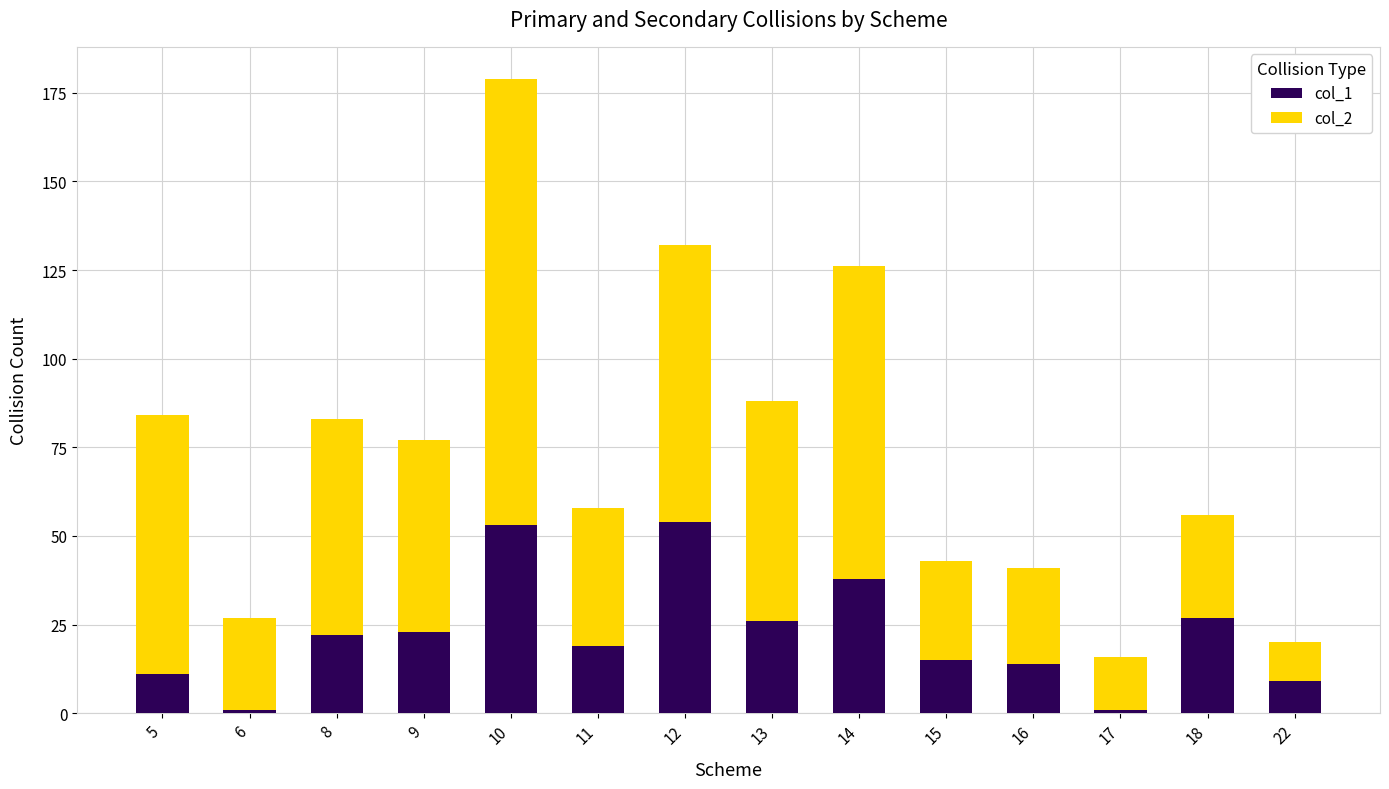

True or false: col_1 has a value of 53 at 10.

True